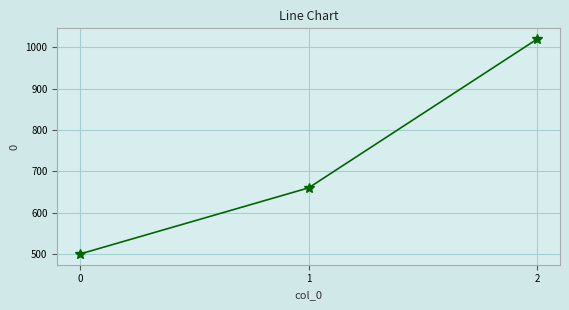

List the labels in order of value, smallest first.

0, 1, 2